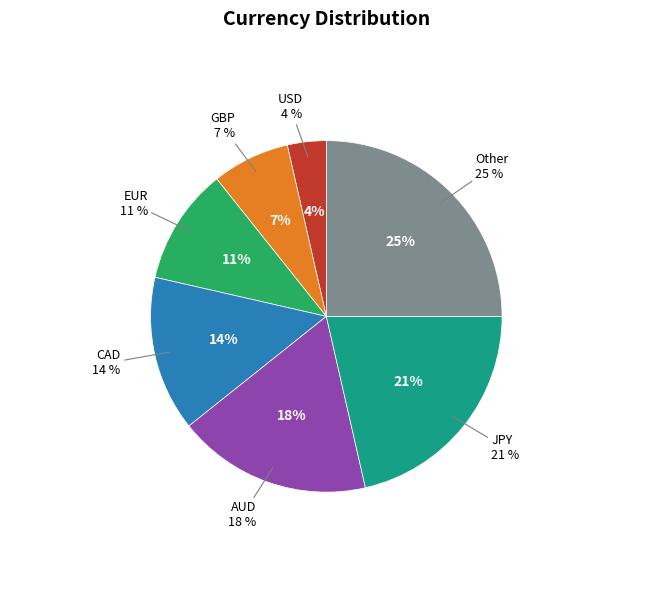

Is the sum of GBP and EUR greater than half?

No